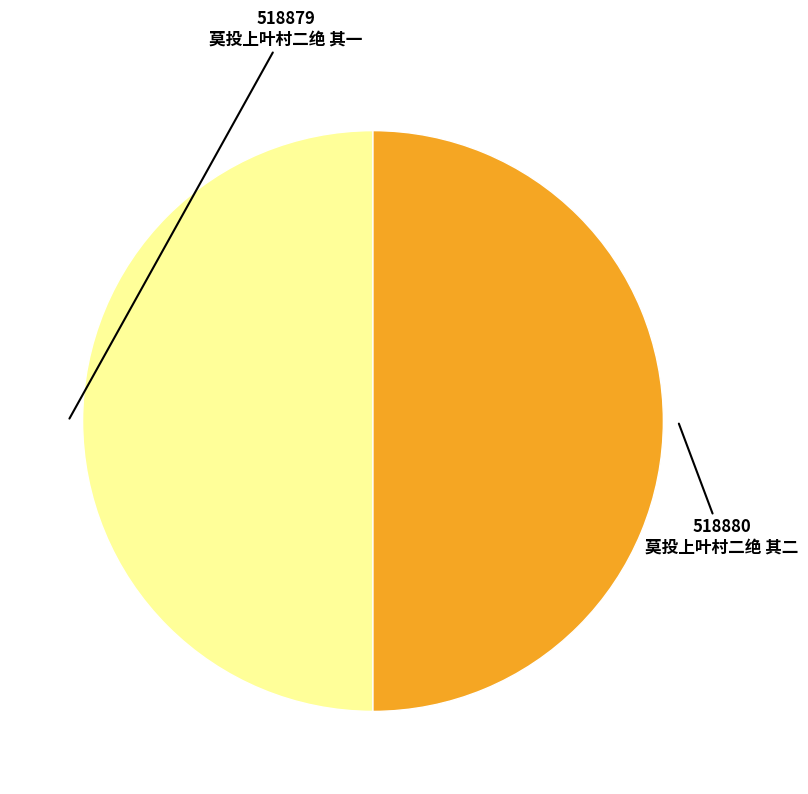

Is the sum of 莫投上叶村二绝 其二 and 莫投上叶村二绝 其一 greater than half?

Yes